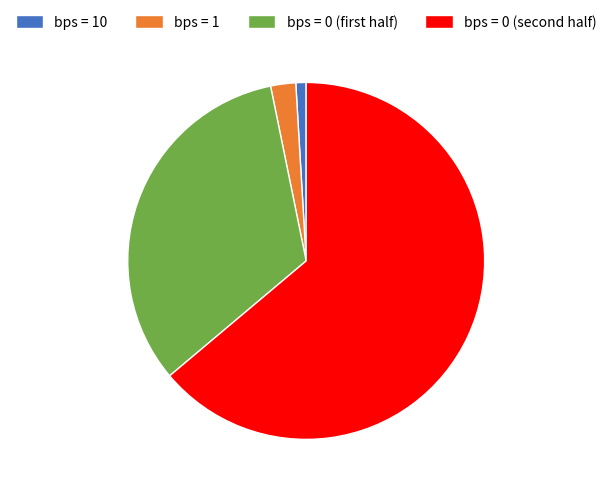

Does any single category account for the majority?

Yes